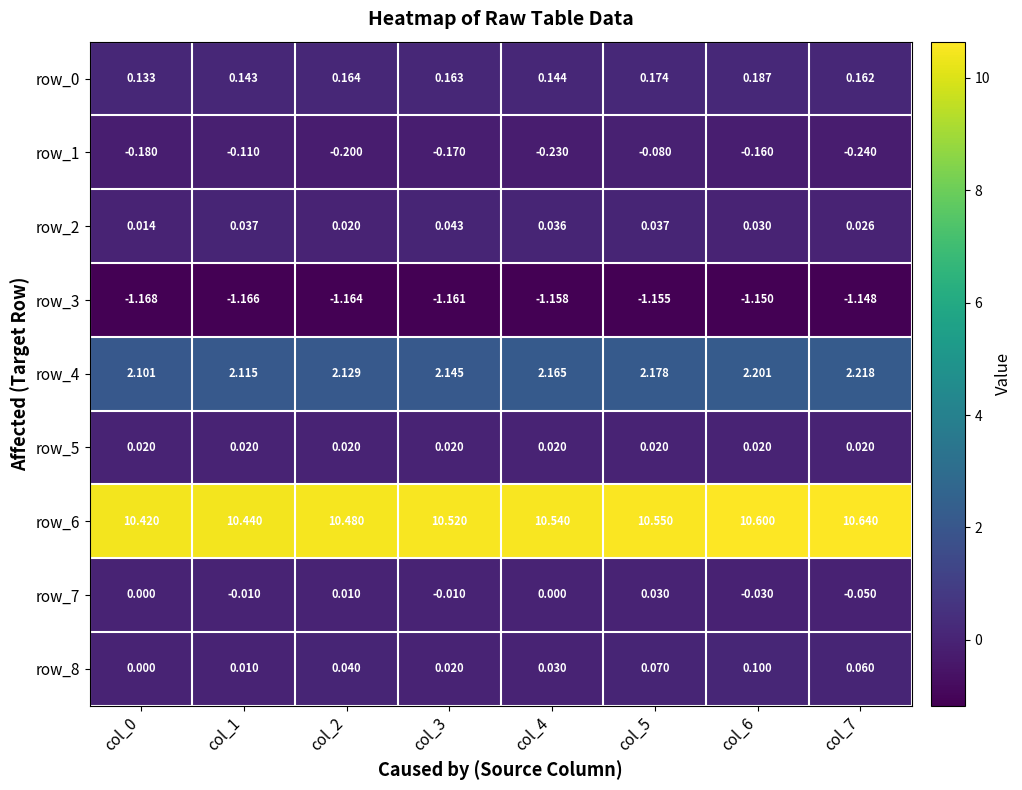

What is the total value across all series at col_7?

11.7